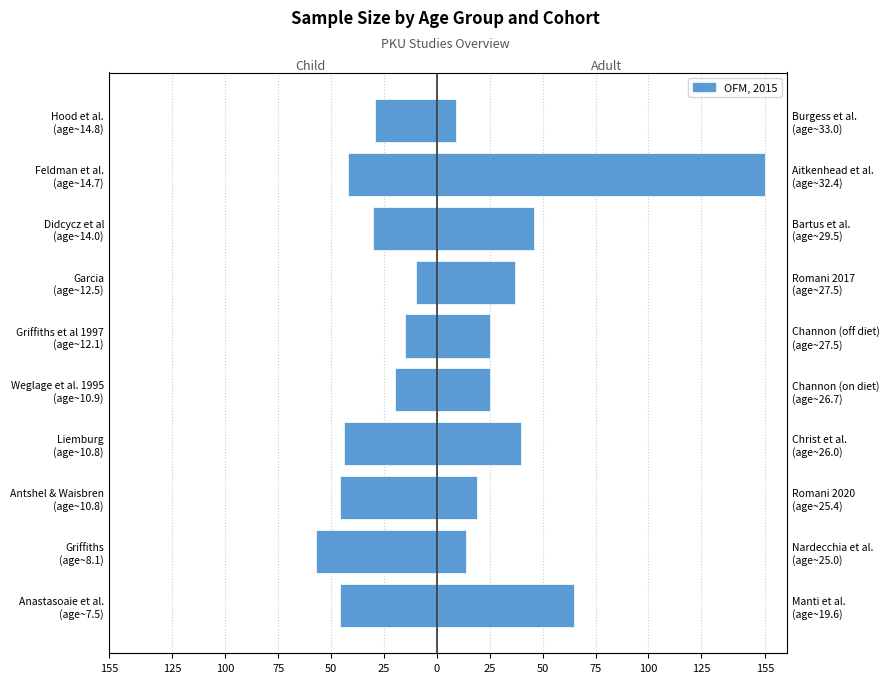

How many series are shown in this chart?

1